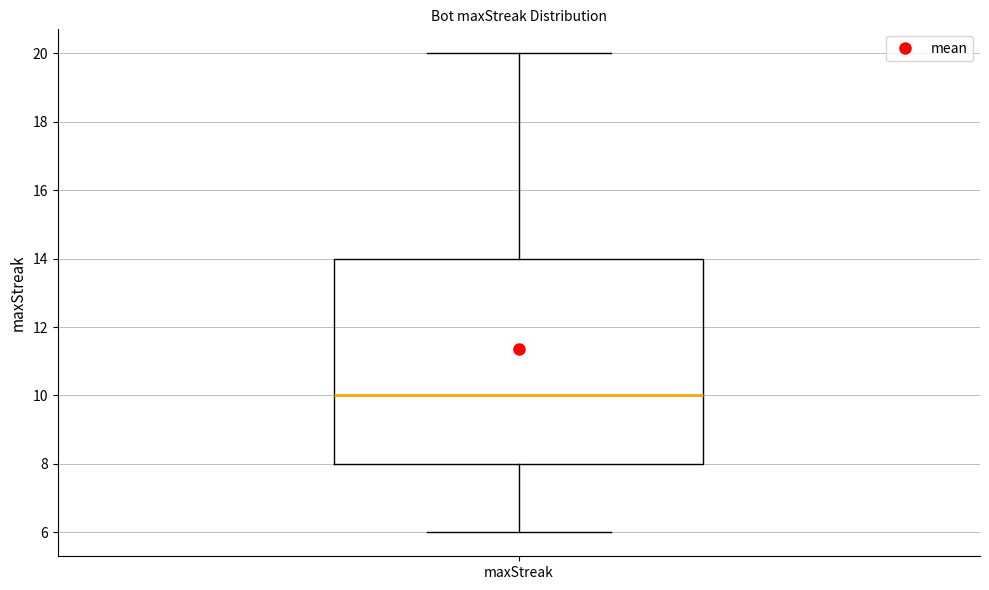

Read this box plot against the y-axis: the position of the median line, the range covered by the box, and the ends of both whiskers. The values are not printed on the chart, so give them approximately, as read against the axis.

median 10, box 8 to 14, whiskers 6 to 20